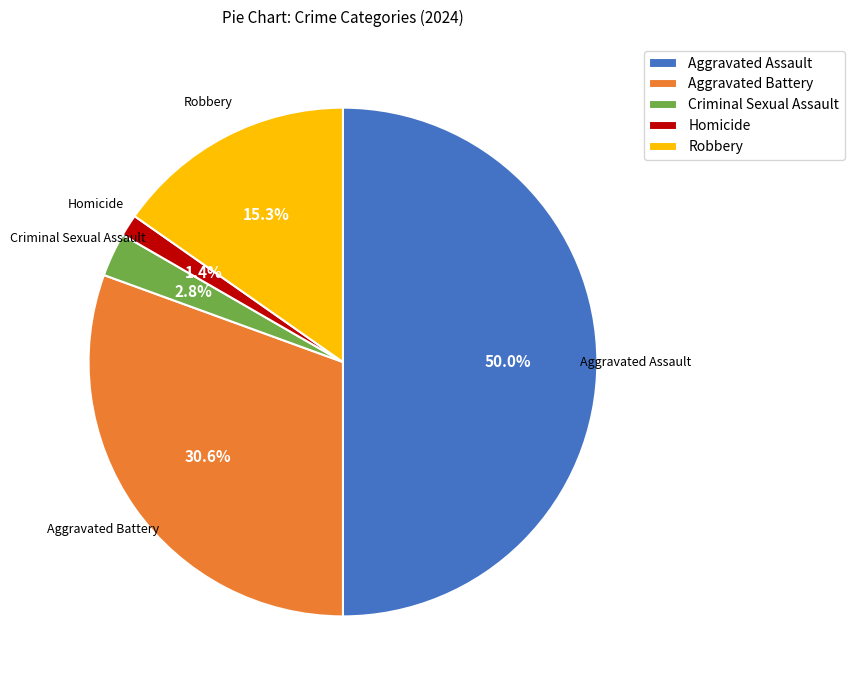

Which category has the smallest portion of the pie?

Homicide